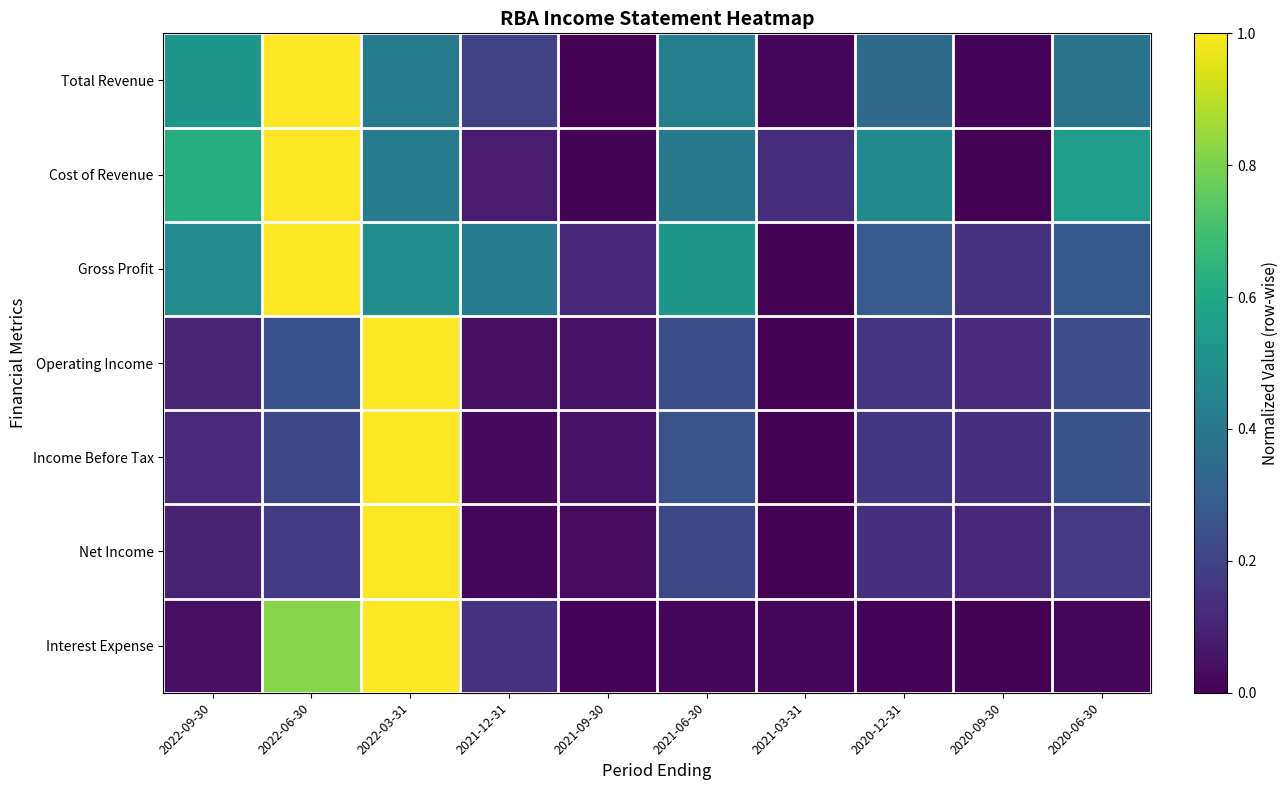

How many distinct data groups are displayed?

7